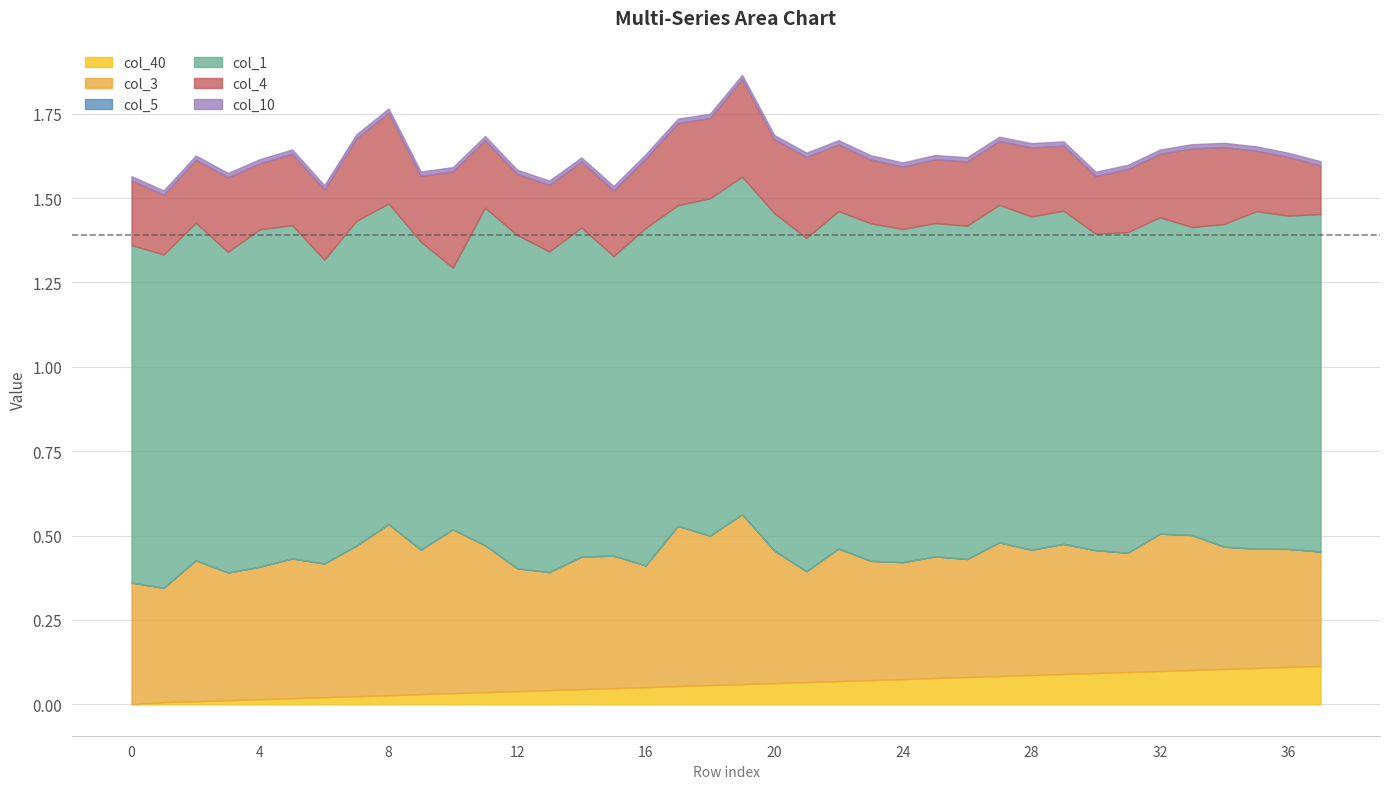

Reading left to right, what are all the values shown in this chart?

col_40: 0.0	0.0	0.0	0.0	0.0	0.0	0.0	0.0	0.0	0.0	0.0	0.0	0.0	0.0	0.0	0.0	0.1	0.1	0.1	0.1	0.1	0.1	0.1	0.1	0.1	0.1	0.1	0.1	0.1	0.1	0.1	0.1	0.1	0.1	0.1	0.1	0.1	0.1
col_3: 0.4	0.3	0.4	0.4	0.4	0.4	0.4	0.4	0.5	0.4	0.5	0.4	0.4	0.3	0.4	0.4	0.4	0.5	0.4	0.5	0.4	0.3	0.4	0.4	0.3	0.4	0.3	0.4	0.4	0.4	0.4	0.4	0.4	0.4	0.4	0.4	0.3	0.3
col_5: -0.1	-0.1	-0.1	-0.1	-0.1	-0.1	-0.1	-0.1	-0.1	-0.1	-0.1	-0.1	-0.1	-0.1	-0.1	-0.1	-0.1	-0.1	-0.1	-0.1	-0.1	-0.1	-0.1	-0.1	-0.1	-0.1	-0.1	-0.1	-0.1	-0.1	-0.1	-0.1	-0.1	-0.1	-0.1	-0.1	-0.1	-0.1
col_1: 1.0	1.0	1.0	1.0	1.0	1.0	0.9	1.0	1.0	0.9	0.8	1.0	1.0	1.0	1.0	0.9	1.0	1.0	1.0	1.0	1.0	1.0	1.0	1.0	1.0	1.0	1.0	1.0	1.0	1.0	0.9	1.0	0.9	0.9	1.0	1.0	1.0	1.0
col_4: 0.2	0.2	0.2	0.2	0.2	0.2	0.2	0.2	0.3	0.2	0.3	0.2	0.2	0.2	0.2	0.2	0.2	0.2	0.2	0.3	0.2	0.2	0.2	0.2	0.2	0.2	0.2	0.2	0.2	0.2	0.2	0.2	0.2	0.2	0.2	0.2	0.2	0.1
col_10: 0.0	0.0	0.0	0.0	0.0	0.0	0.0	0.0	0.0	0.0	0.0	0.0	0.0	0.0	0.0	0.0	0.0	0.0	0.0	0.0	0.0	0.0	0.0	0.0	0.0	0.0	0.0	0.0	0.0	0.0	0.0	0.0	0.0	0.0	0.0	0.0	0.0	0.0